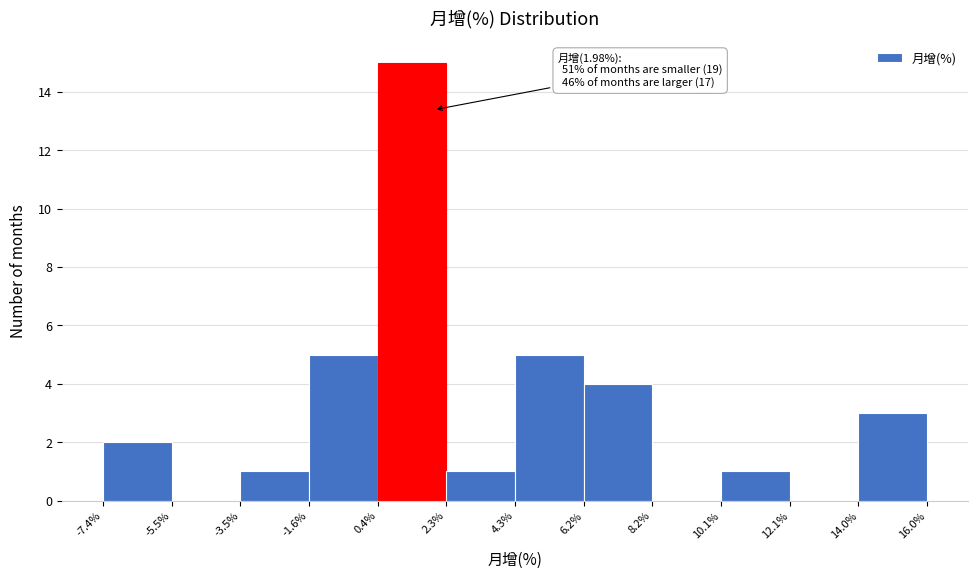

Which range on the x-axis has the tallest bar?

0.4% to 2.3%